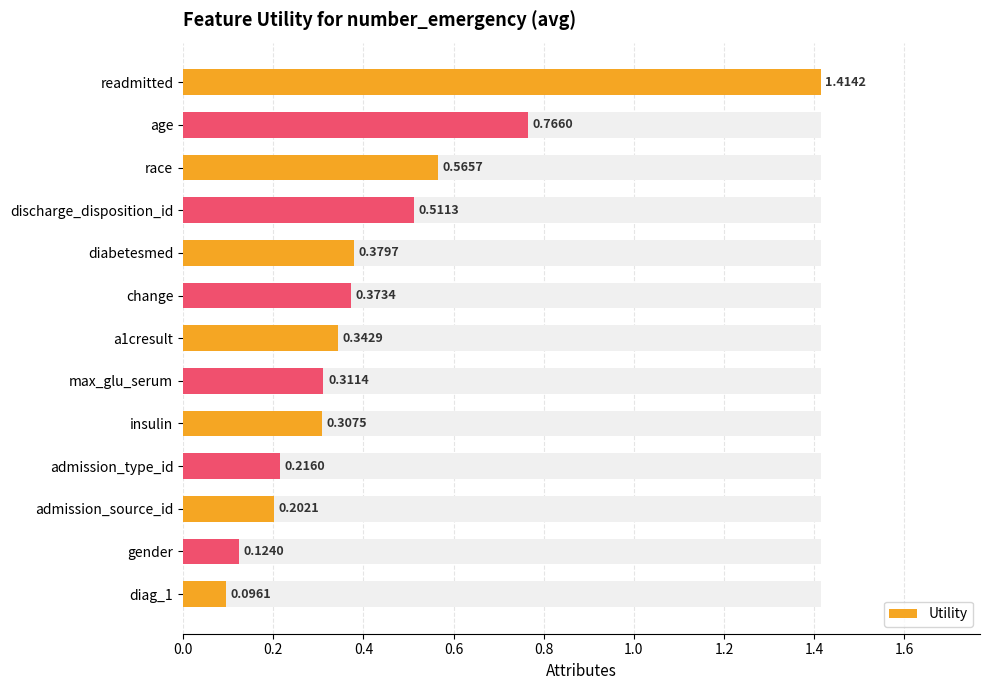

The value at a1cresult is 0.6. True or false?

False